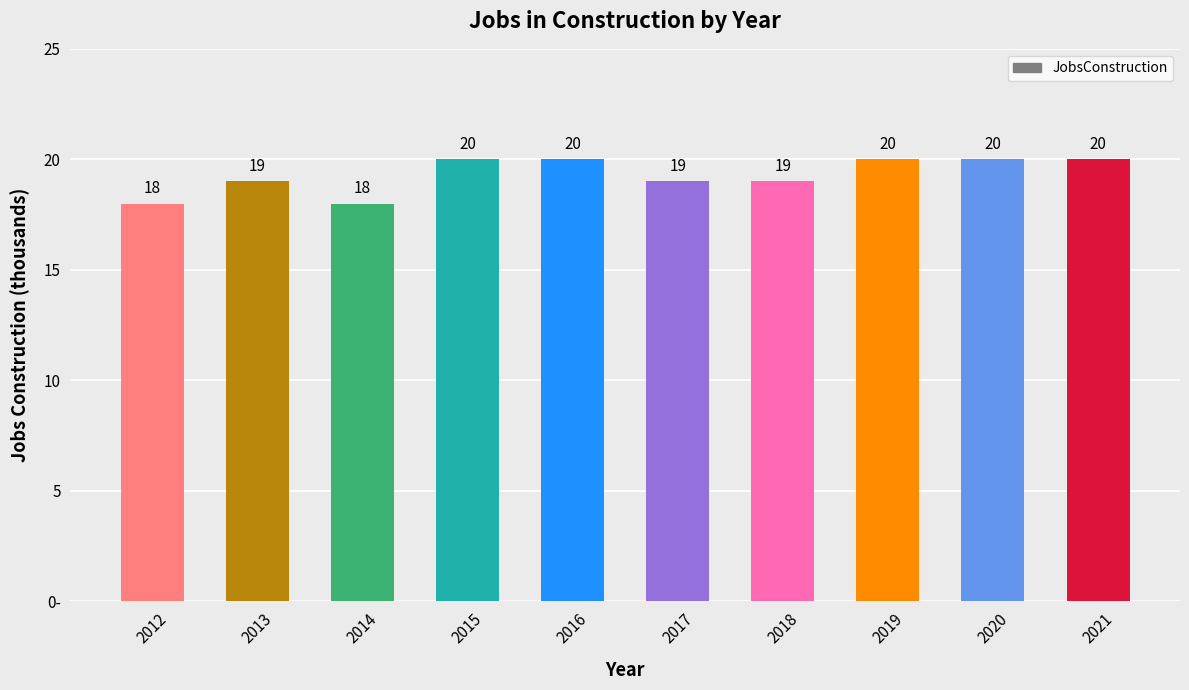

Are the bars horizontal?

No